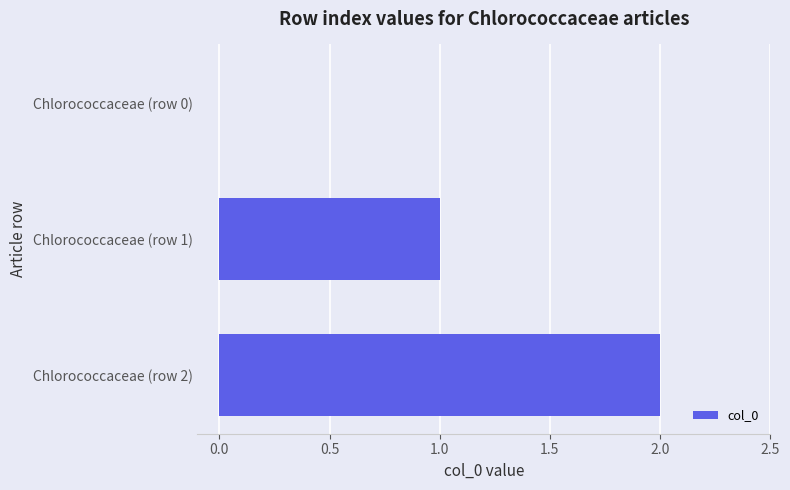

True or false: the data shows -1 at Chlorococcaceae (row 0).

False